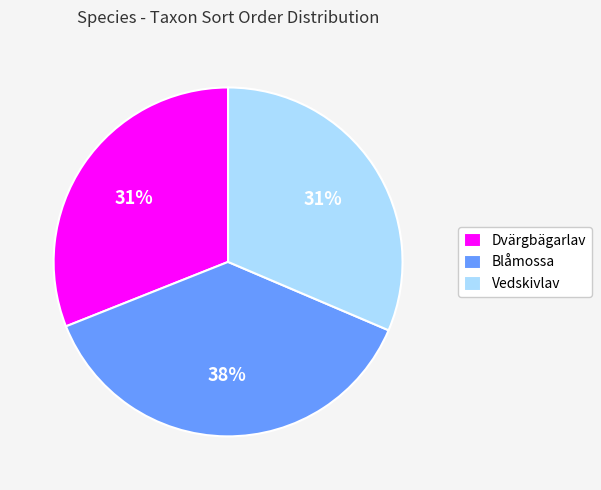

To the nearest percent, what is the average slice percentage?

33%